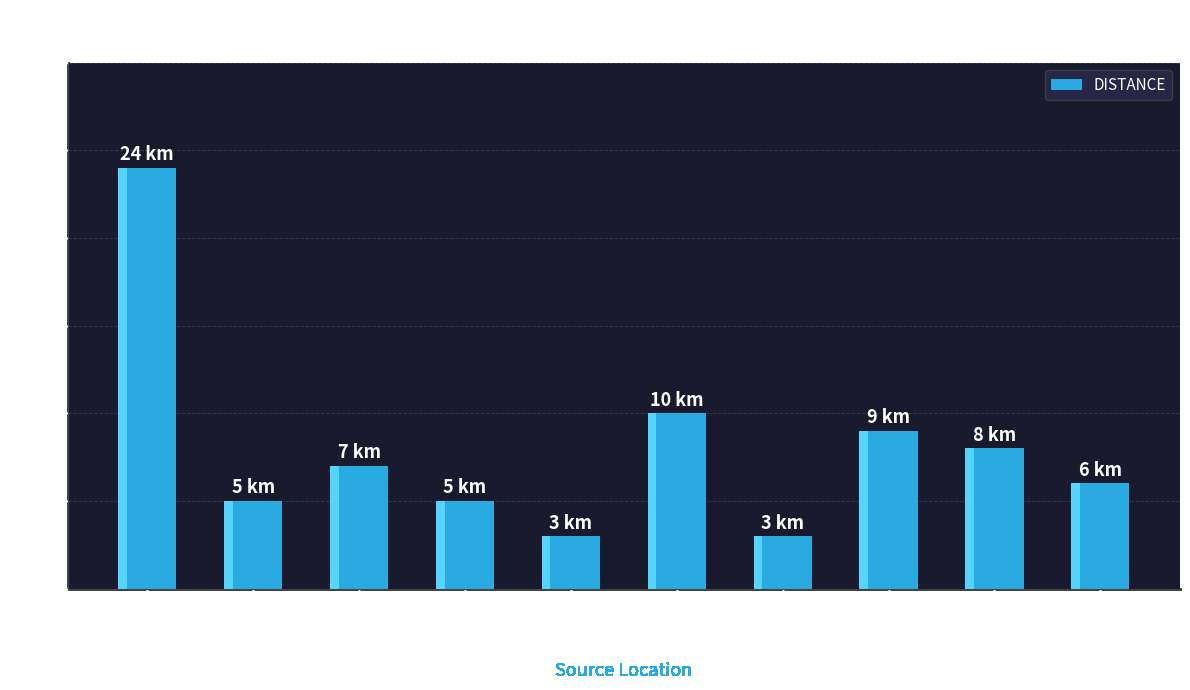

How many bars are there in total?

10